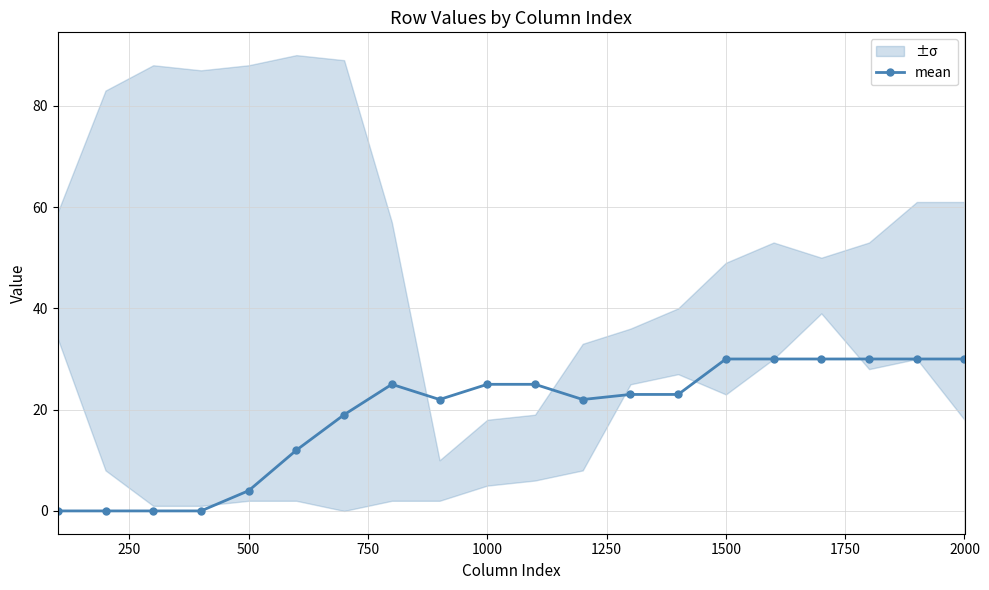

What is the maximum value for mean?

30